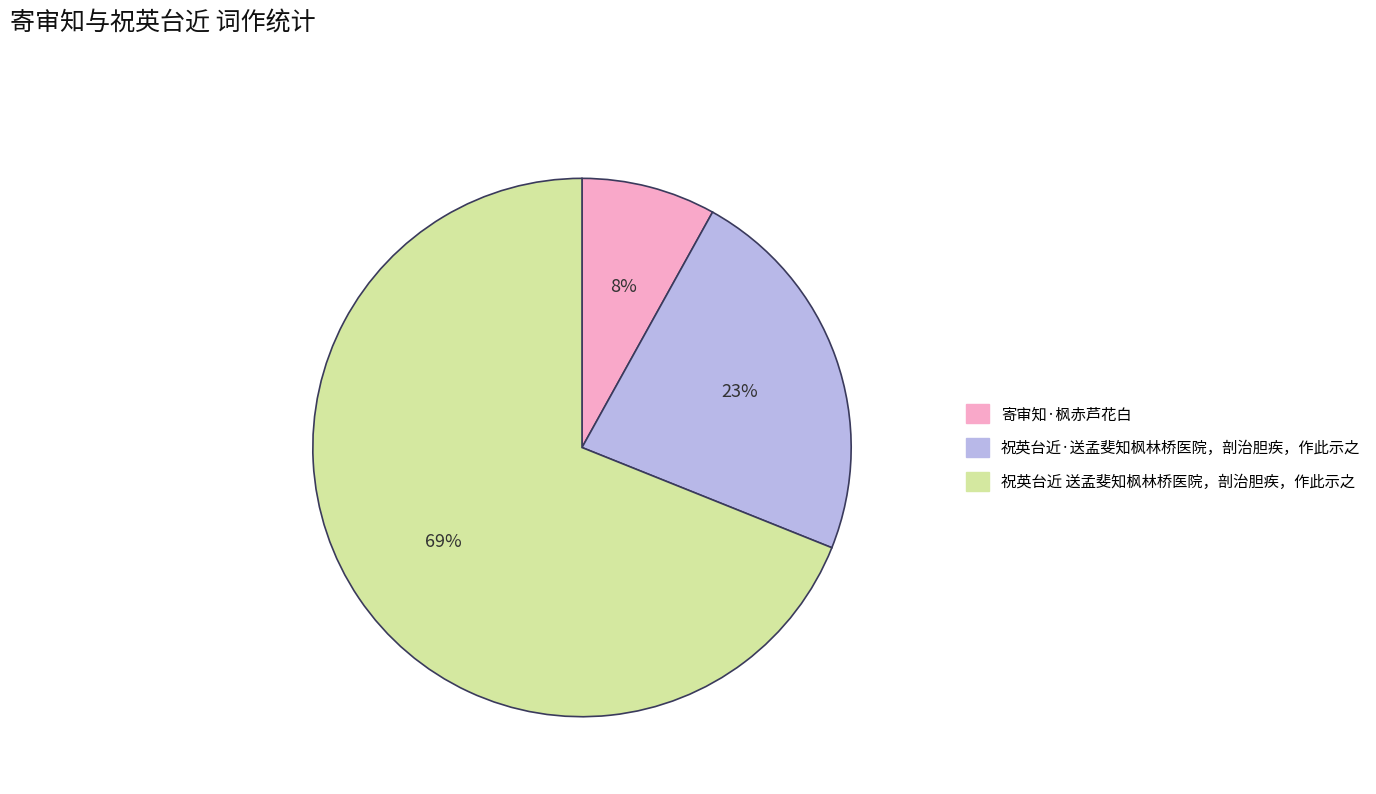

Approximately how many times larger is the value at 祝英台近·送孟斐知枫林桥医院，剖治胆疾，作此示之 compared to 寄审知·枫赤芦花白?

2.9